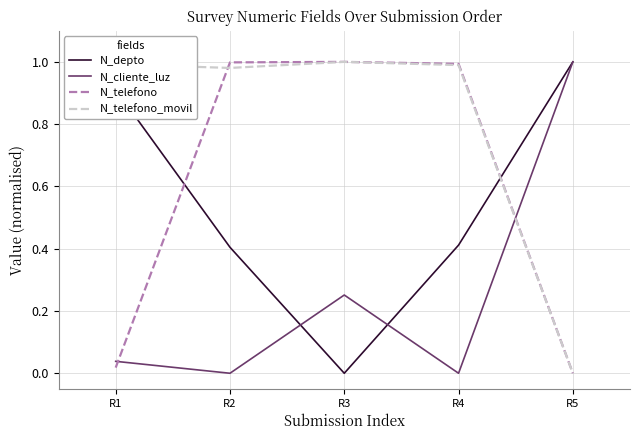

The N_cliente_luz series shows -0.5 at R2. True or false?

False